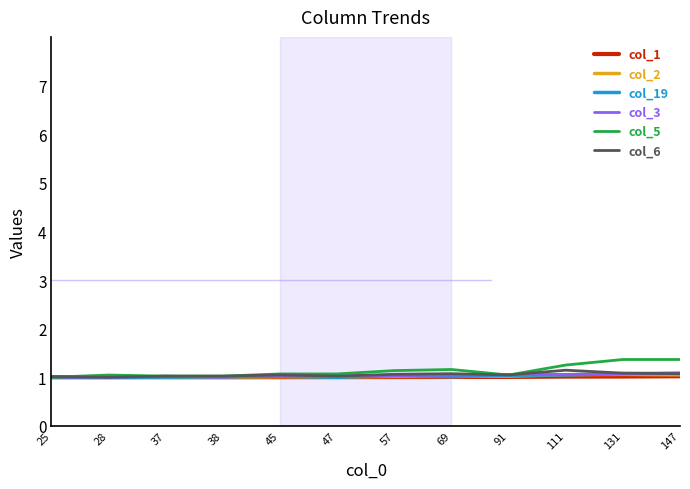

Is it true that col_19 equals 1.0 at 69?

True